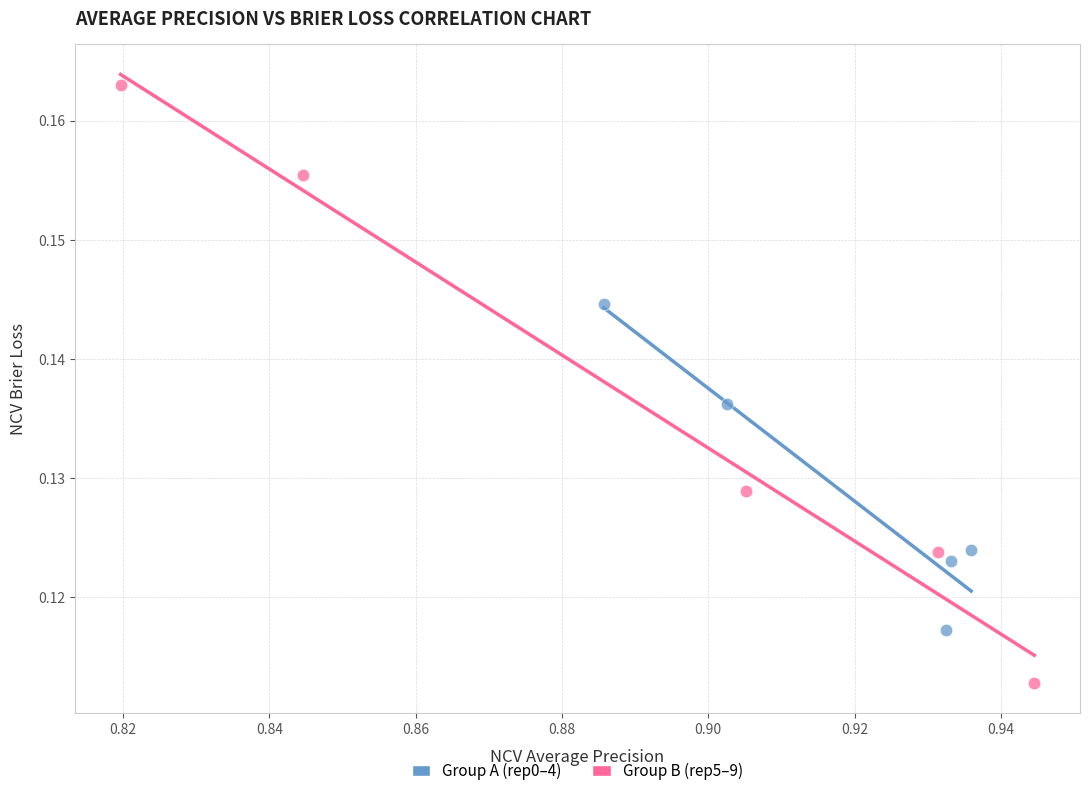

Which series contains the highest Y value?

Group B (rep5–9)